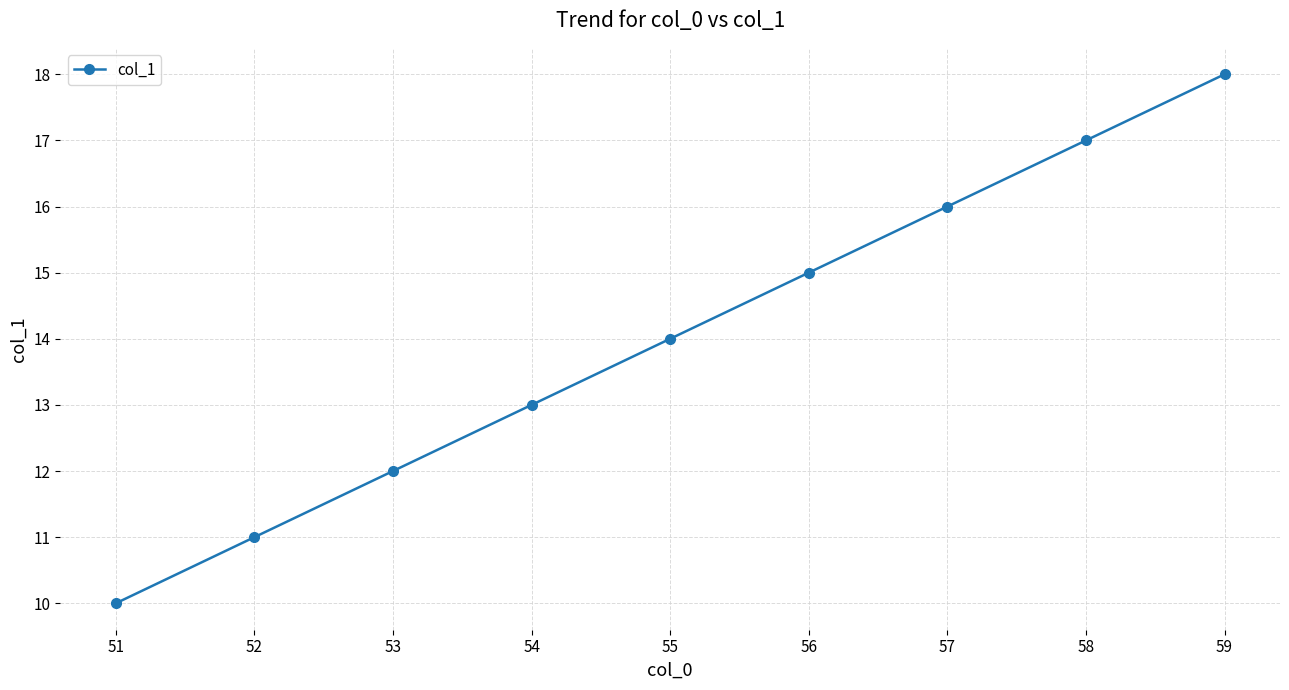

Reading left to right, what are all the values shown in this chart?

10	11	12	13	14	15	16	17	18